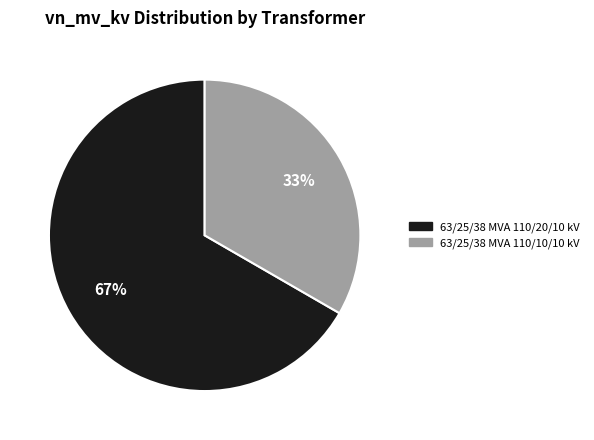

Count the number of slices in the pie.

2